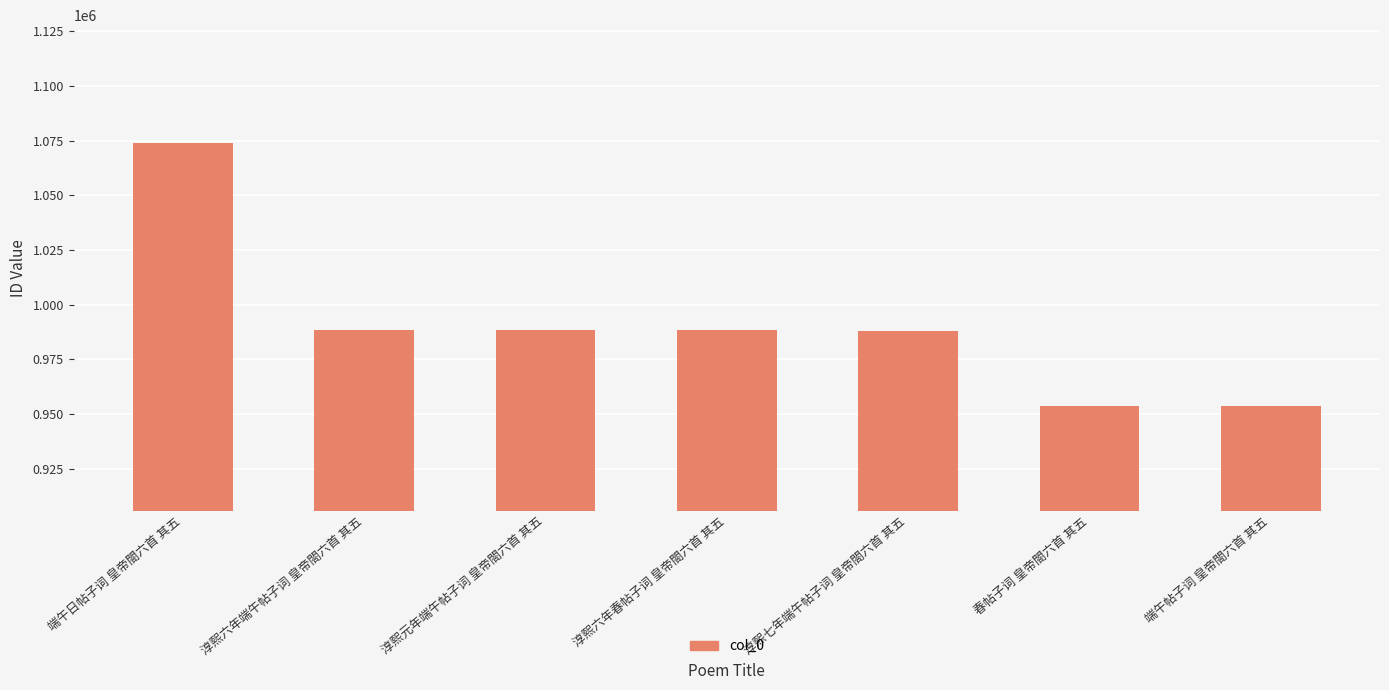

Which label corresponds to the largest value in the chart?

端午日帖子词 皇帝閤六首 其五